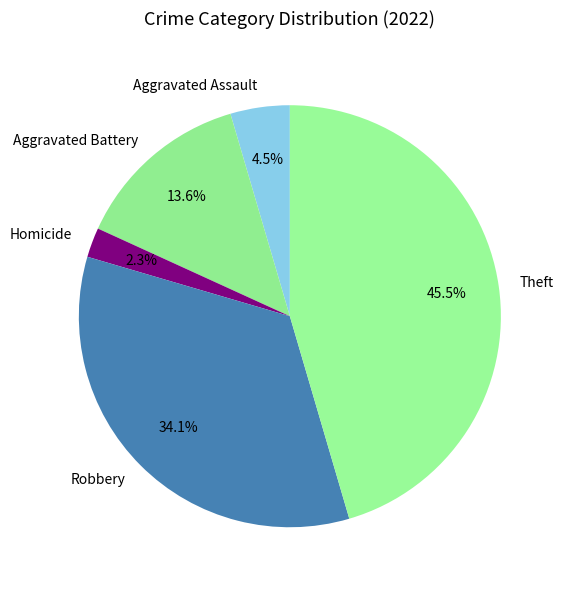

How many segments does this pie chart have?

5